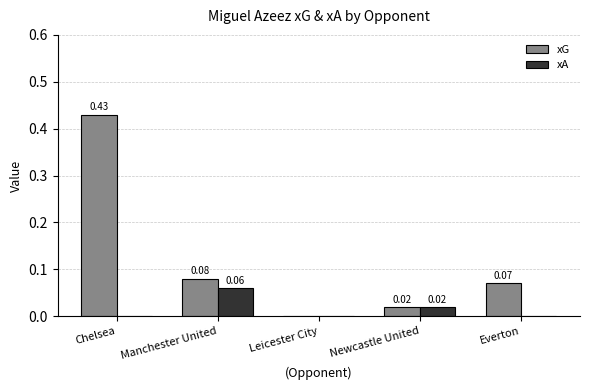

Is it true that xA equals 0.0 at Newcastle United?

True